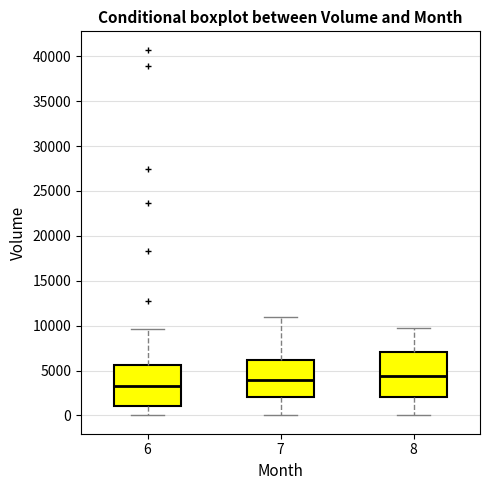

Reading left to right, read every box against the y-axis: the position of its median line, the range the box covers, and the ends of its whiskers. The values are not printed on the chart, so give them approximately, as read against the axis.

6: median 3500, box 1000 to 5500, whiskers 0 to 9500
7: median 4000, box 2000 to 6000, whiskers 0 to 11000
8: median 4500, box 2000 to 7000, whiskers 0 to 9500